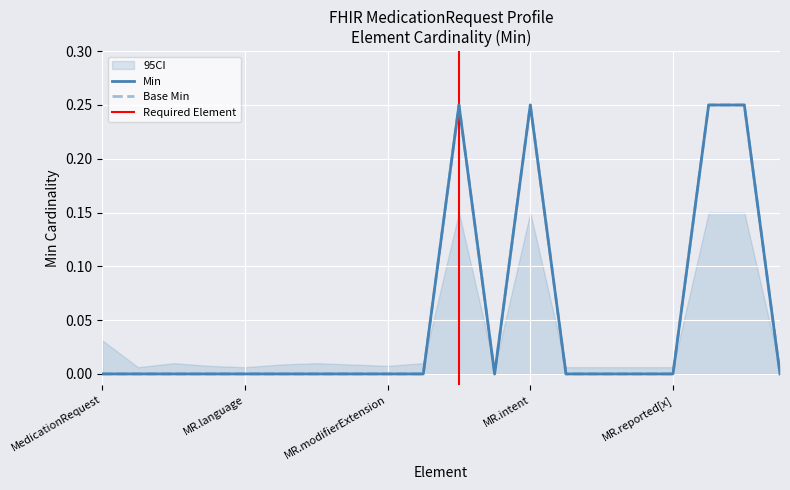

In Base Min, how many points are lower than both neighbors (excluding endpoints)?

1